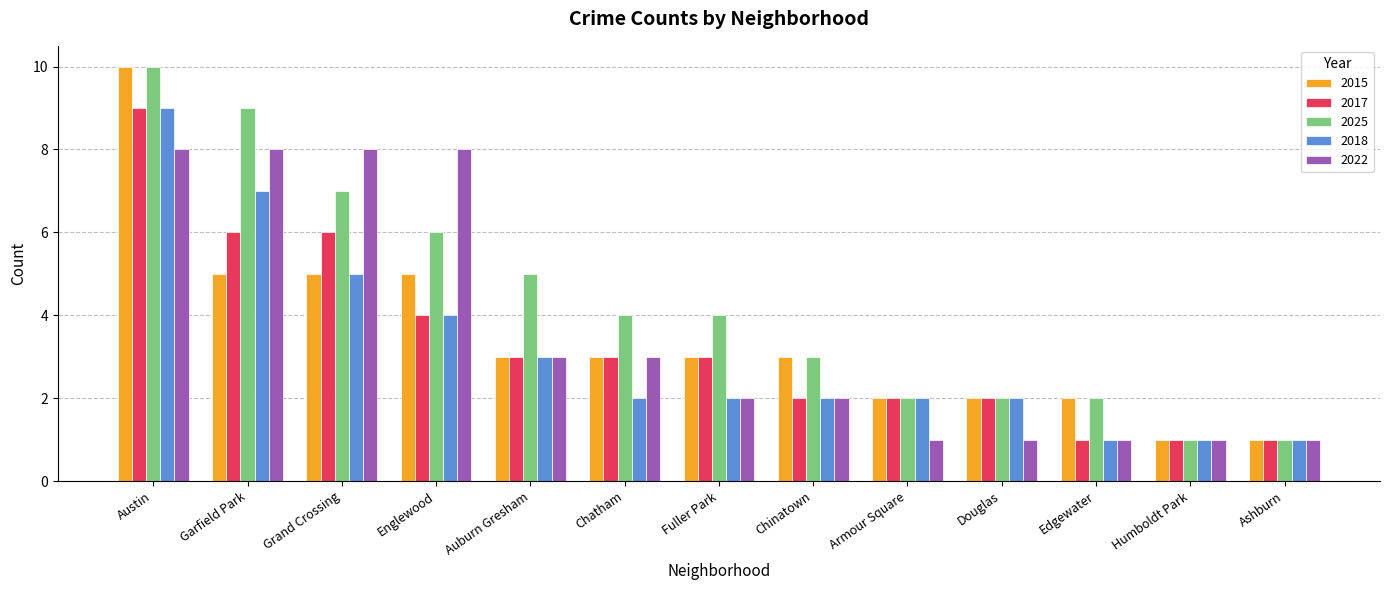

What is the value of the 2017 bar at the 10th from the left?

2